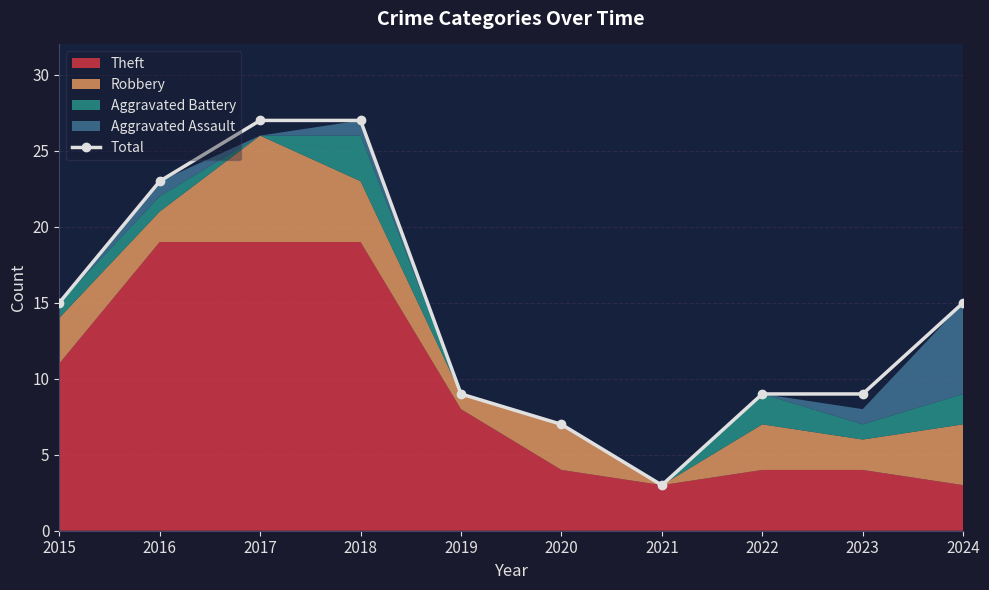

Rank the categories by value from highest to lowest.

2017, 2018, 2016, 2015, 2024, 2019, 2022, 2023, 2020, 2021